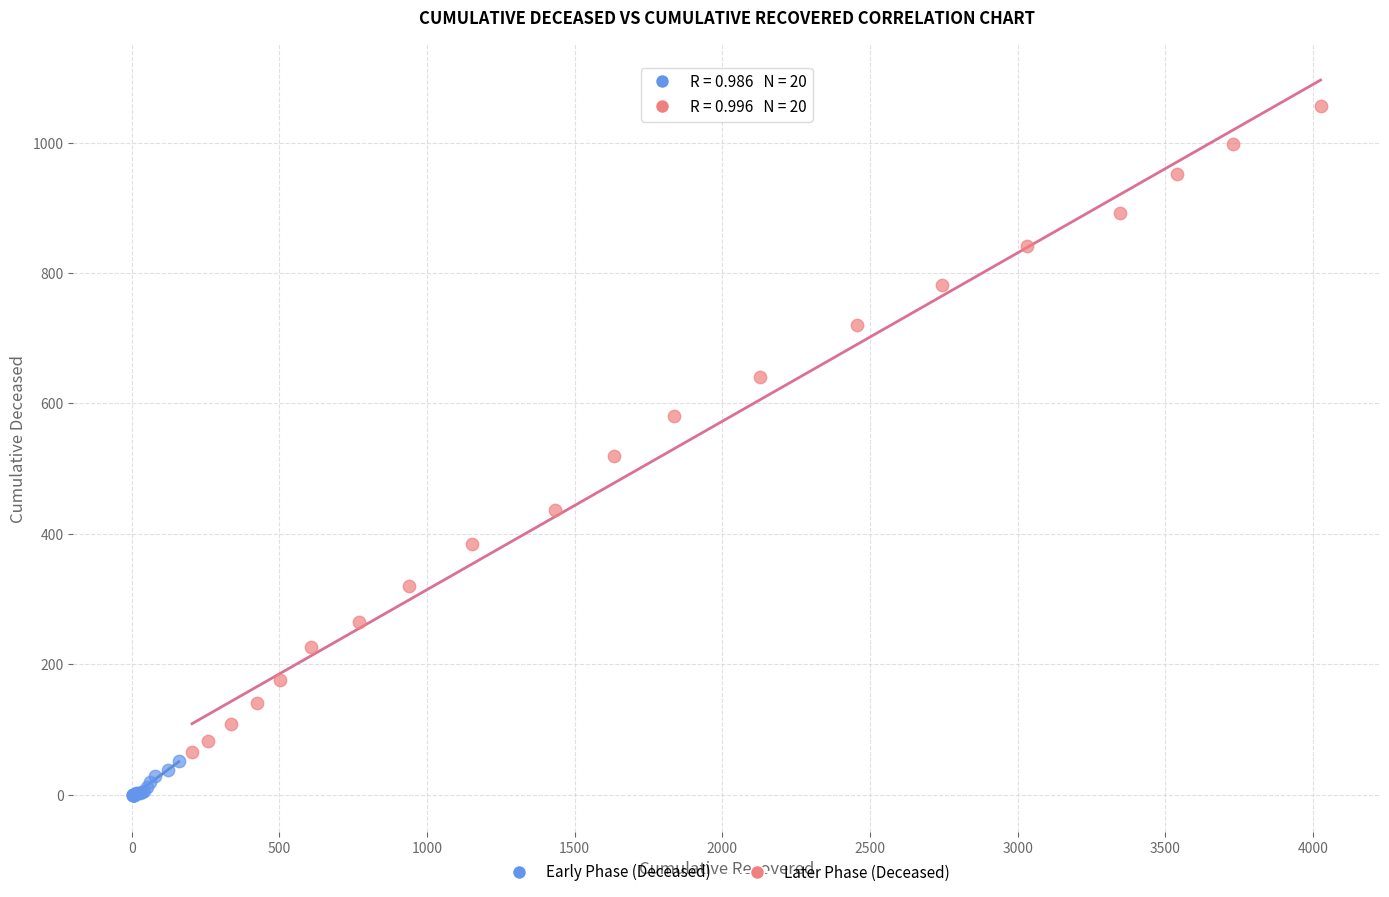

Which series contains the lowest Y value?

Early Phase (Deceased)